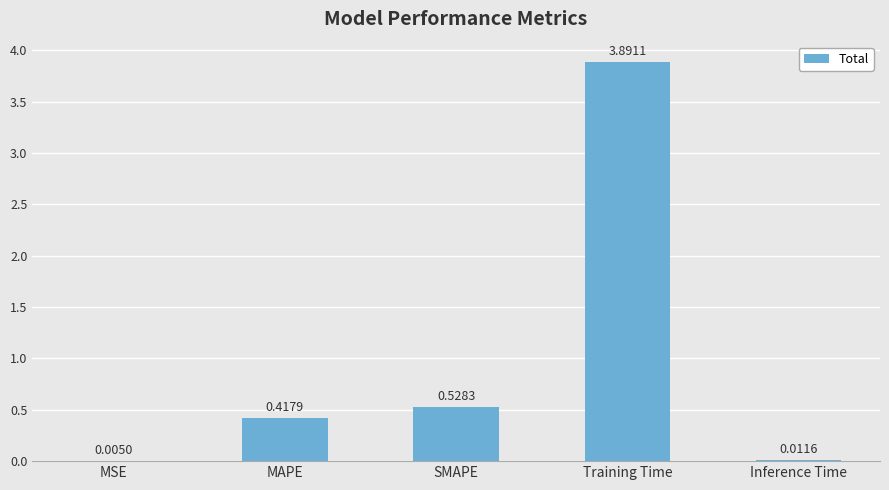

What is the sum of the values at MAPE and SMAPE?

0.9